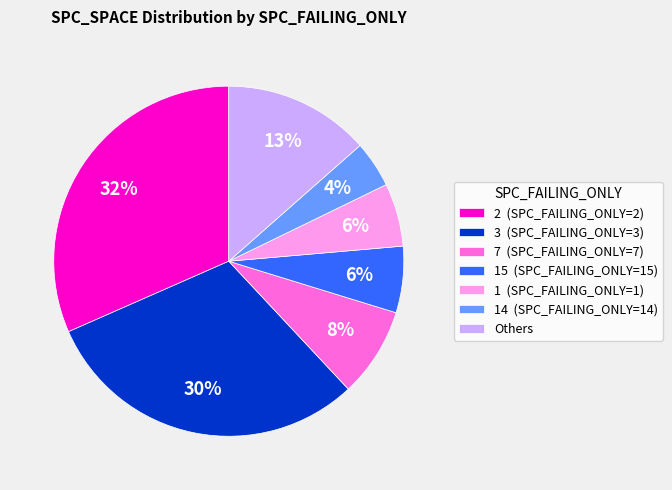

Is there any slice that represents more than half of the pie?

No